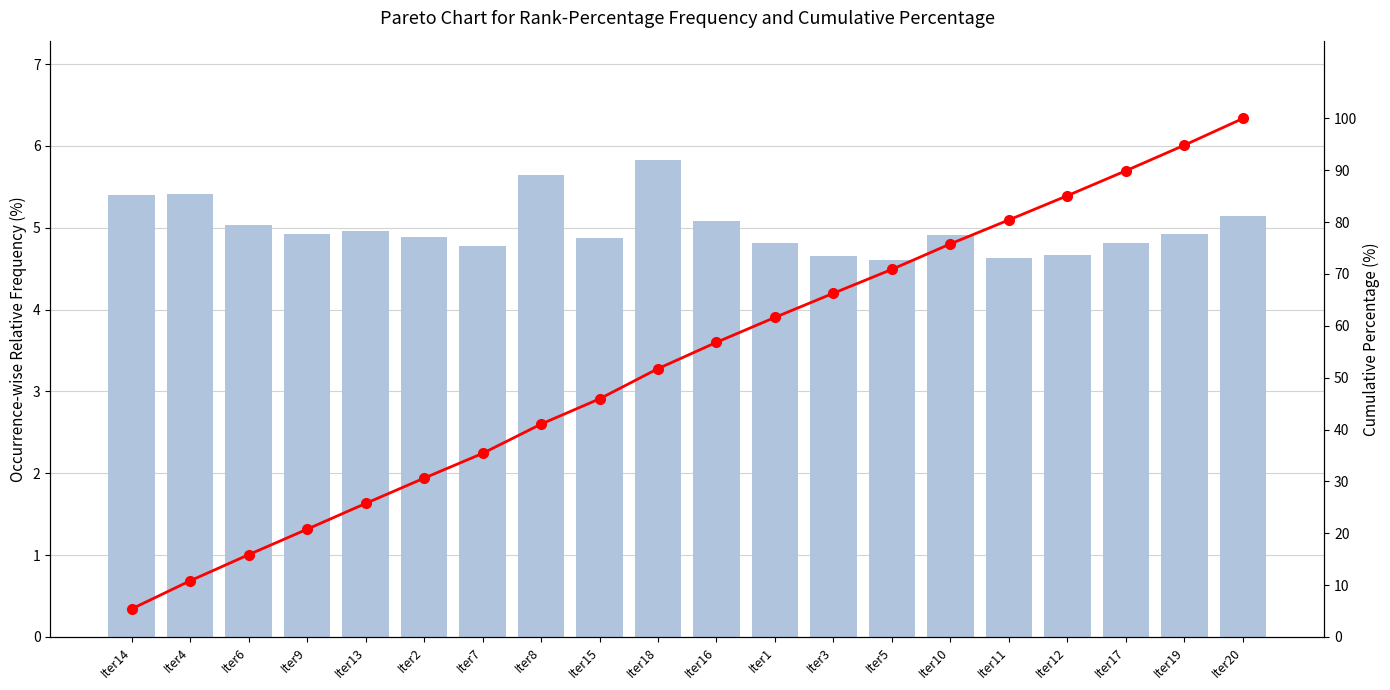

Which label corresponds to the smallest value in the chart?

Iter5